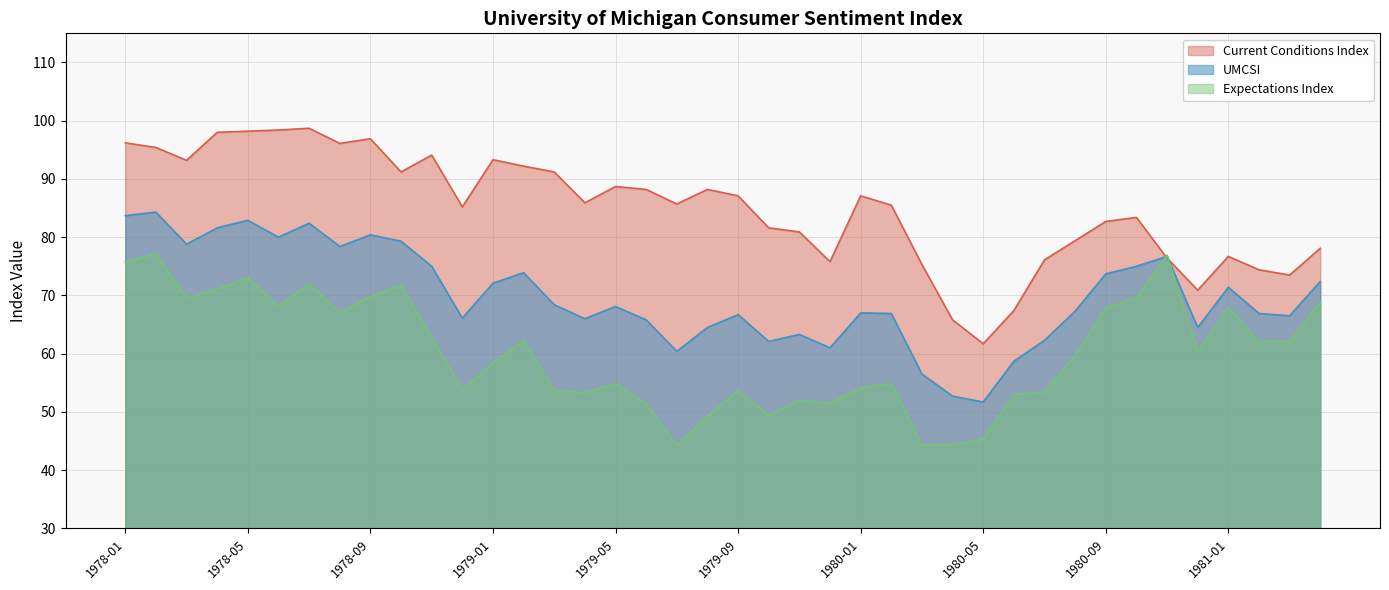

List the series in order of their peak value, lowest first.

Expectations Index, UMCSI, Current Conditions Index